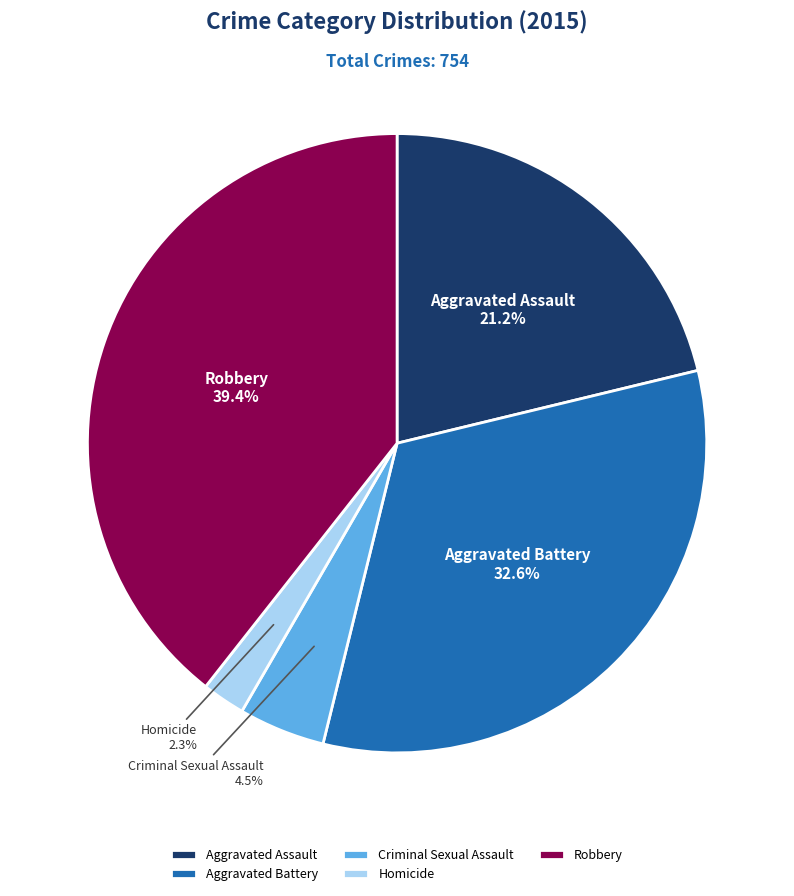

To the nearest percent, what percentage of the pie is Homicide?

2%